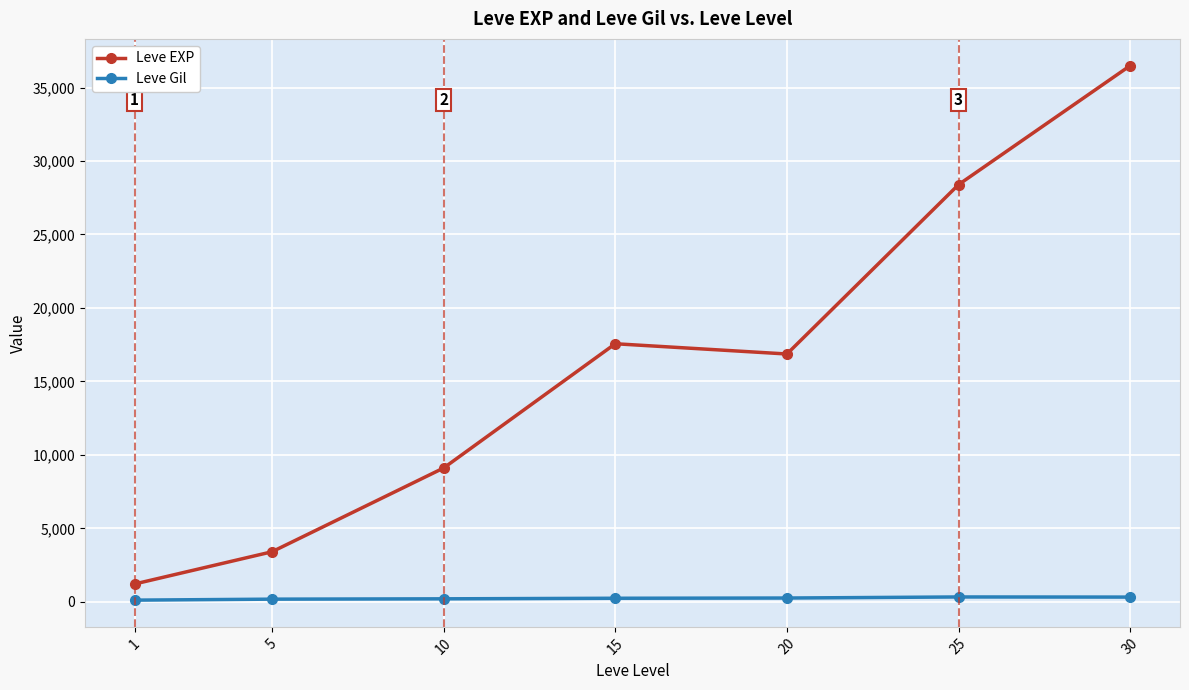

Where is the first local maximum for Leve EXP?

15